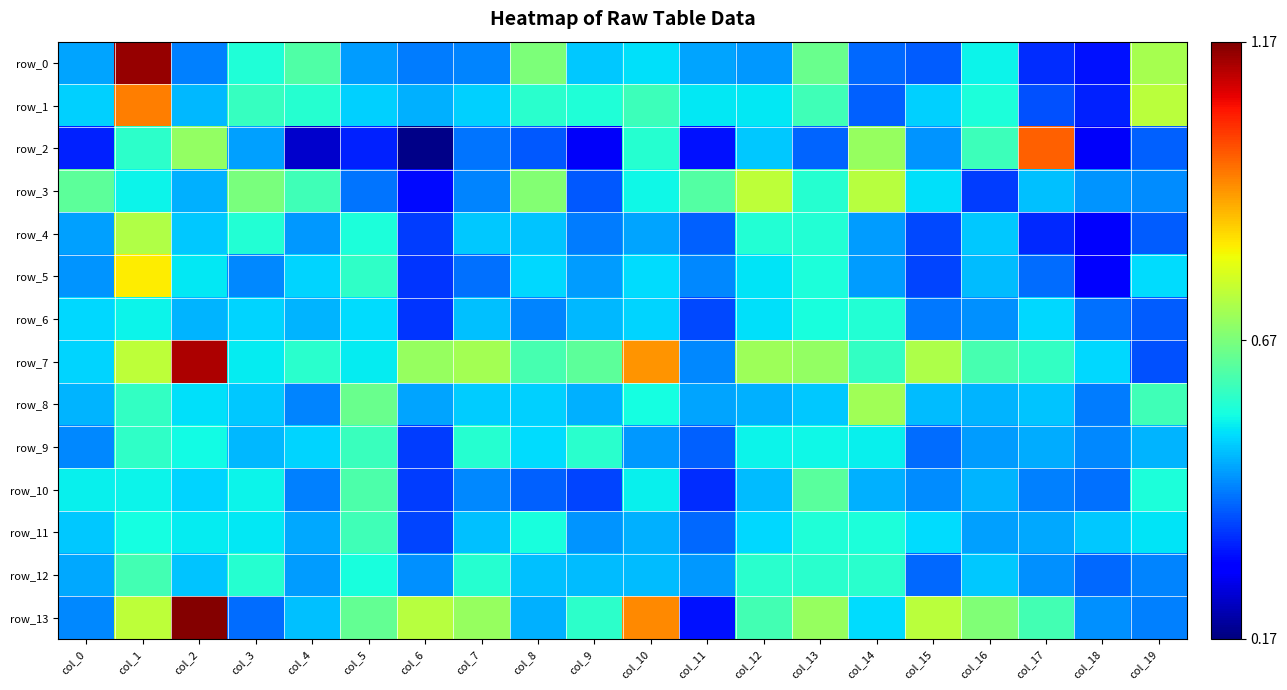

Which has a higher value, col_0 or col_6?

col_0